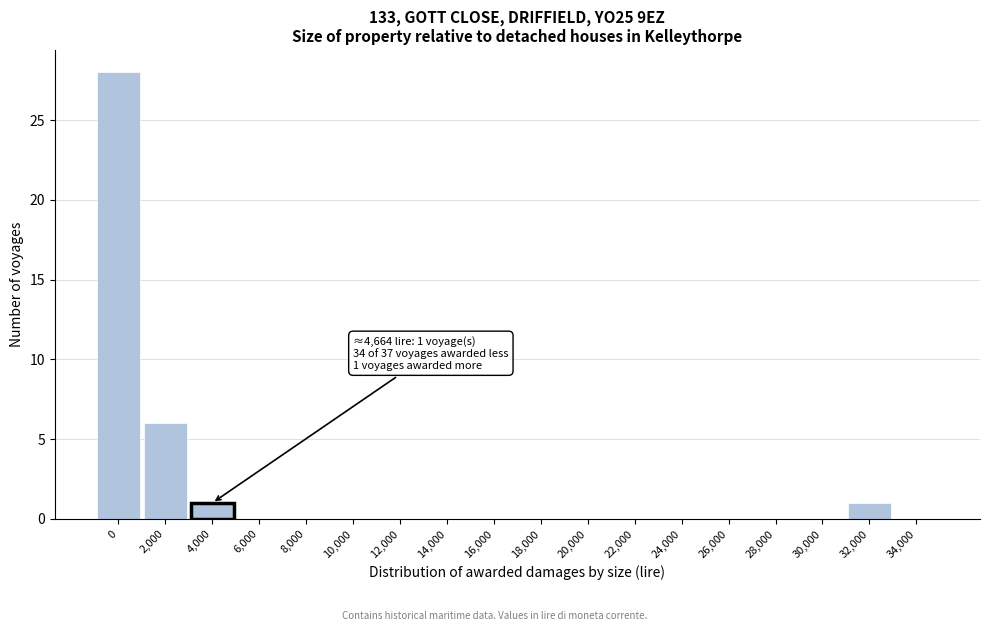

Reading left to right, extract all data points from this chart.

0=28	2,000=6	4,000=1	6,000=0	8,000=0	10,000=0	12,000=0	14,000=0	16,000=0	18,000=0	20,000=0	22,000=0	24,000=0	26,000=0	28,000=0	30,000=0	32,000=1	34,000=0